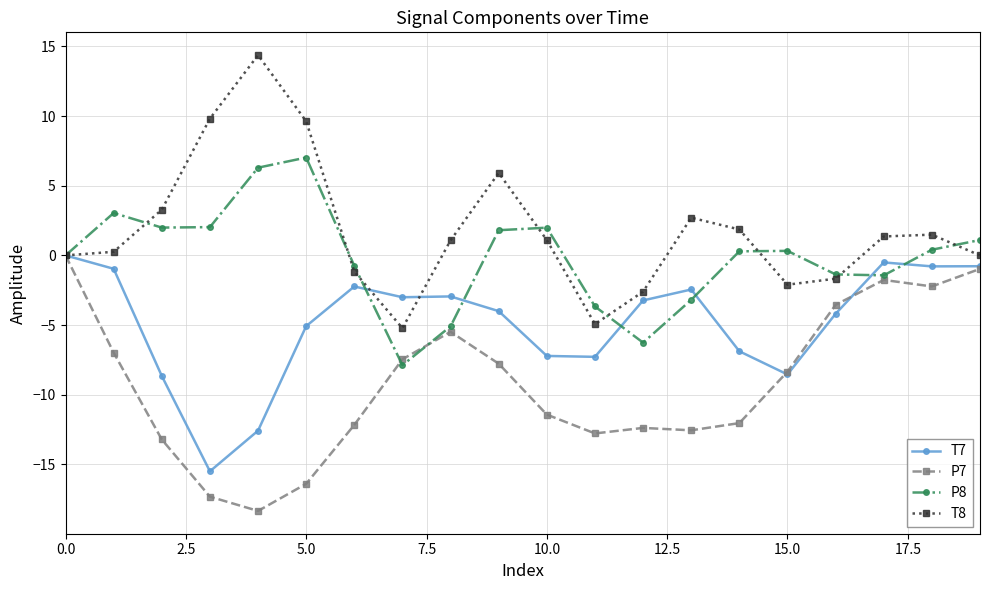

How many negative values does the T7 series have?

19